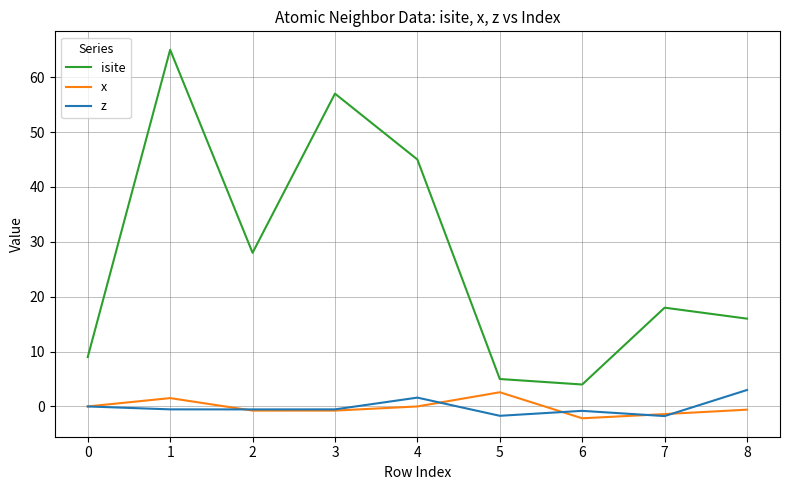

What is the difference between the maximum and second lowest values in the x series?

4.0